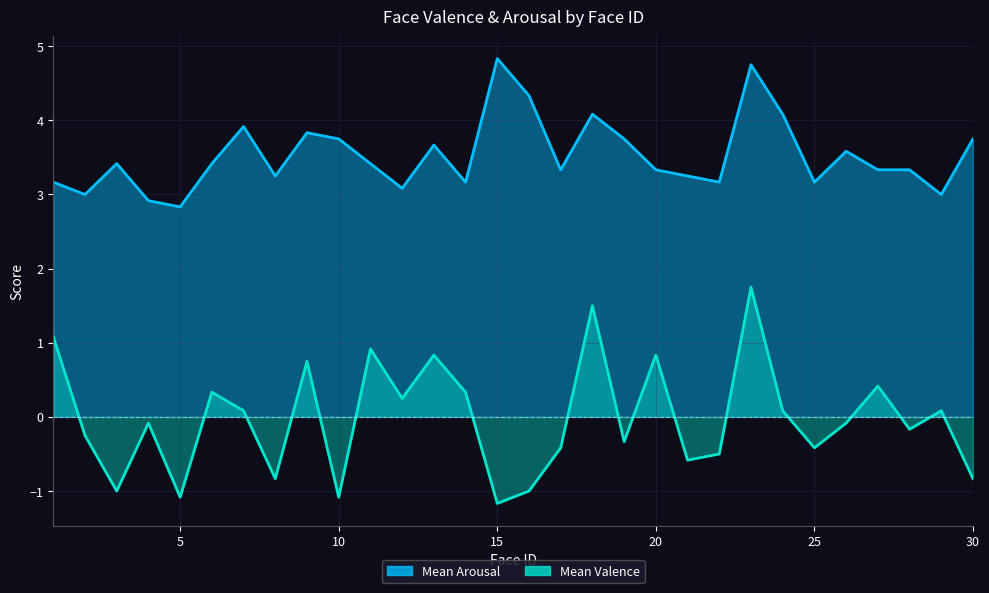

The Mean Arousal series shows 5.8 at 7. True or false?

False